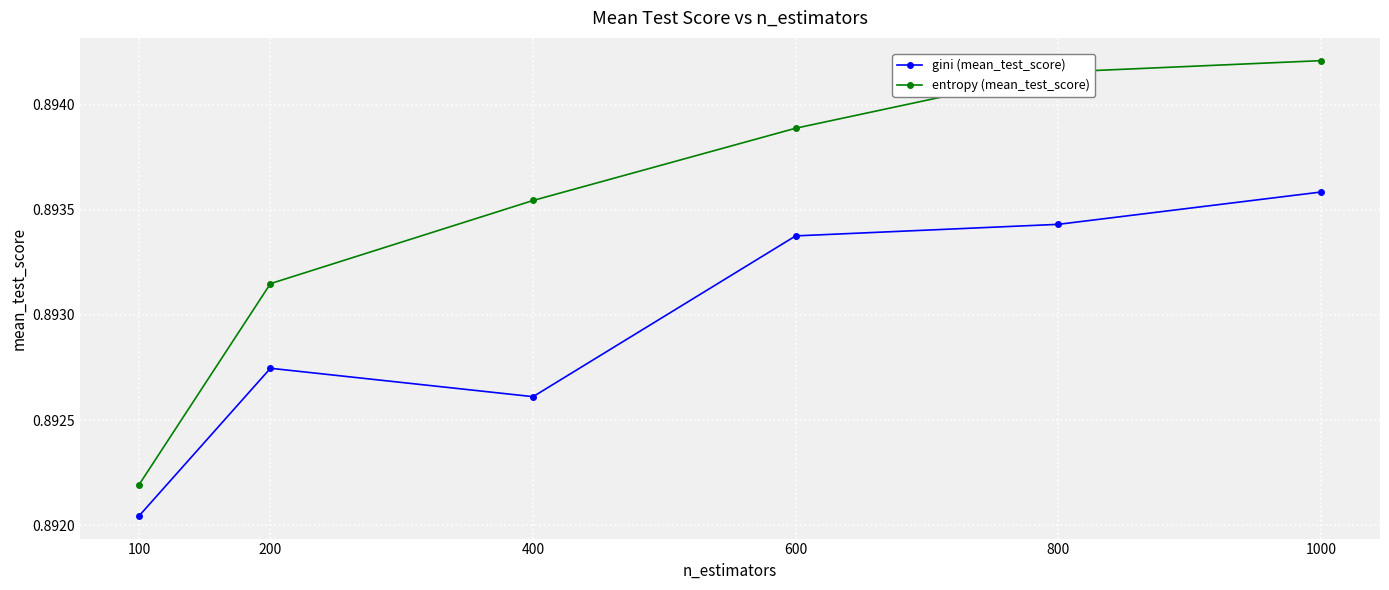

What are all the series names shown in the legend?

gini (mean_test_score), entropy (mean_test_score)